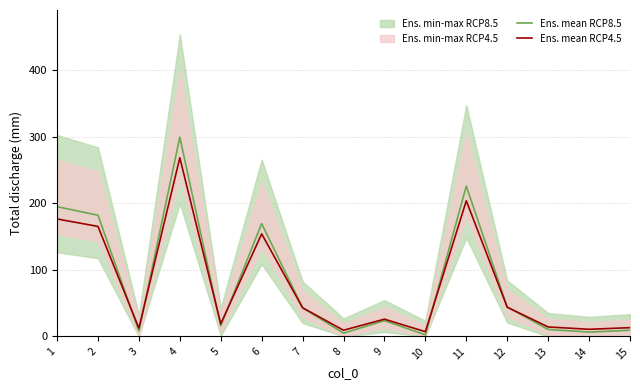

Which series ends up on top after the final intersection of Ens. mean RCP8.5 and Ens. mean RCP4.5?

Ens. mean RCP4.5